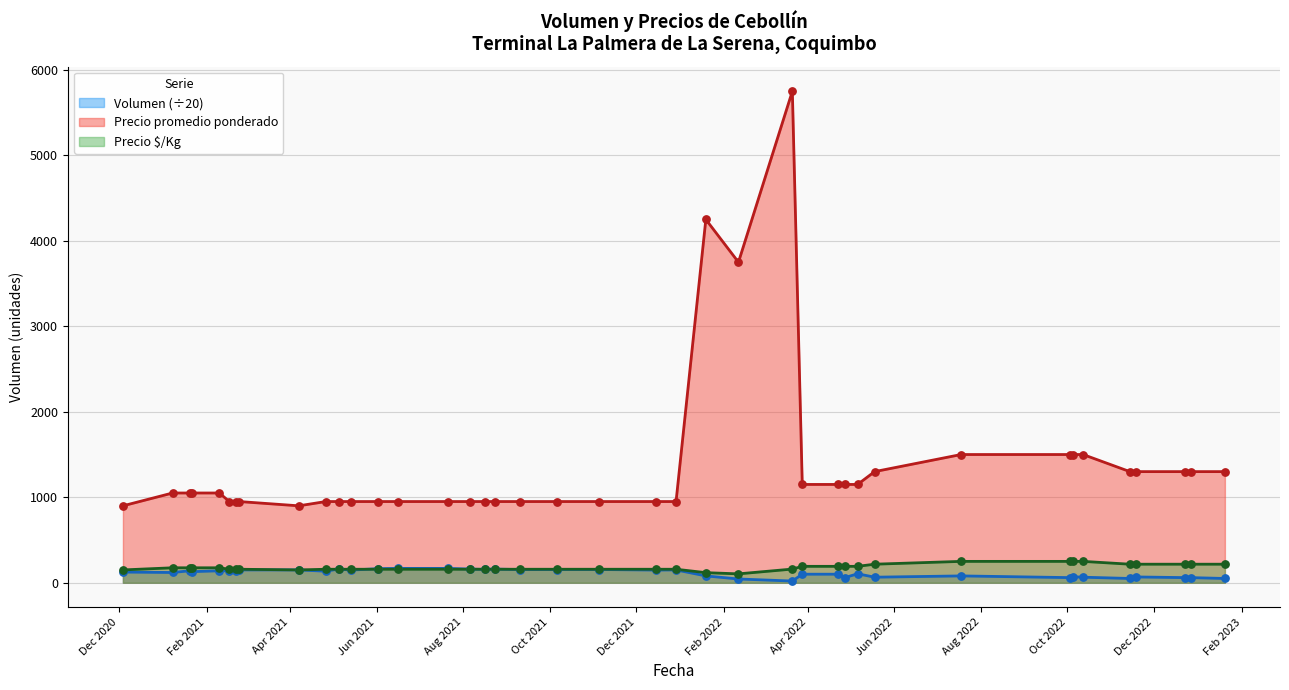

Which series has the largest range (max minus min)?

Precio promedio ponderado